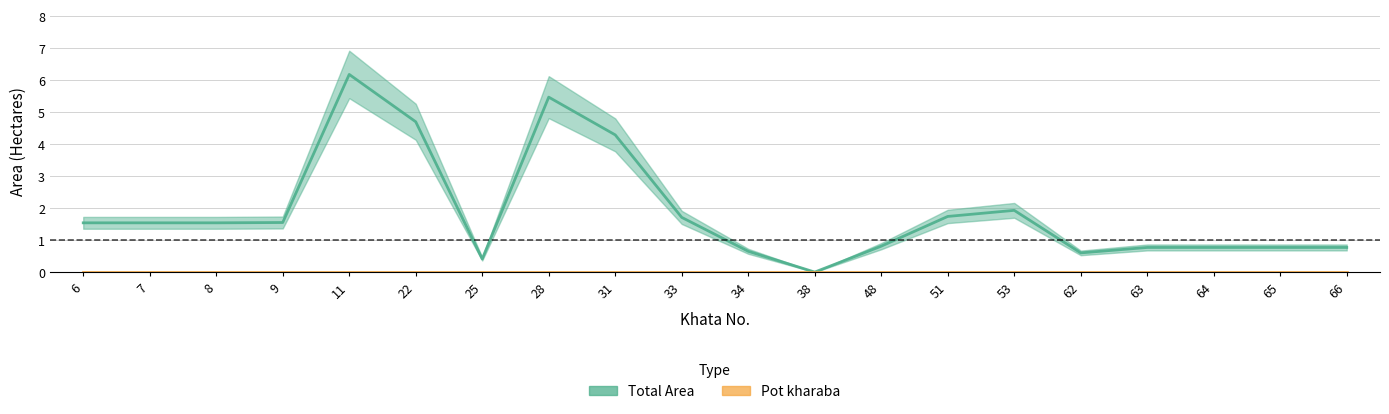

At which category does the data reach its first local valley?

25